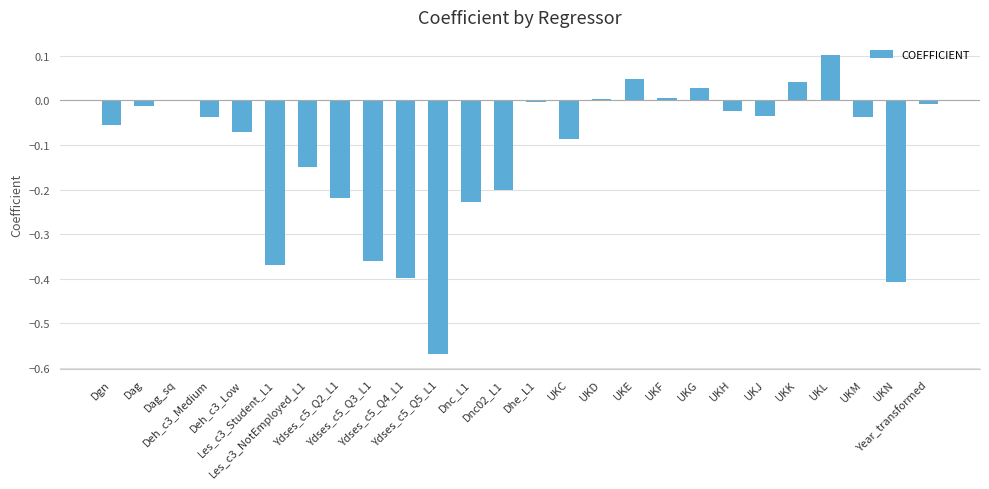

The value at Dnc02_L1 is -0.2. True or false?

True